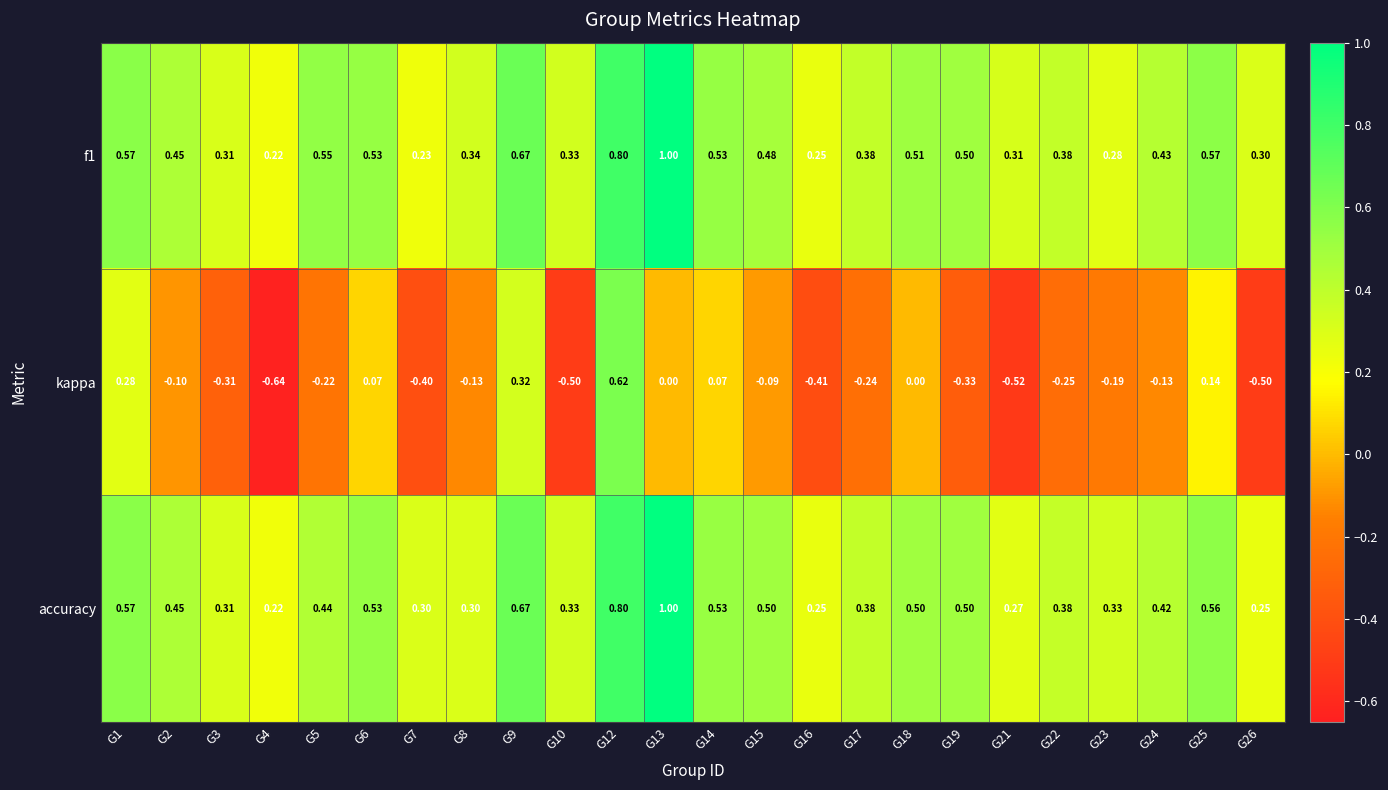

At how many categories does at least one series exceed 0?

24